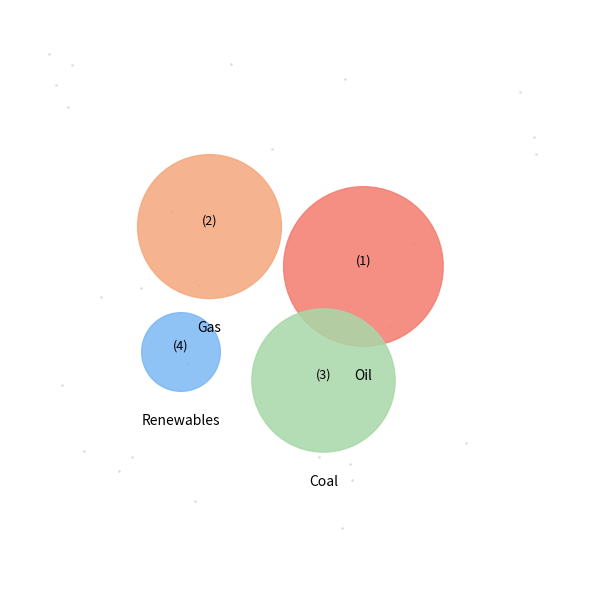

Combined, do Gas and Oil account for over 50%?

Yes